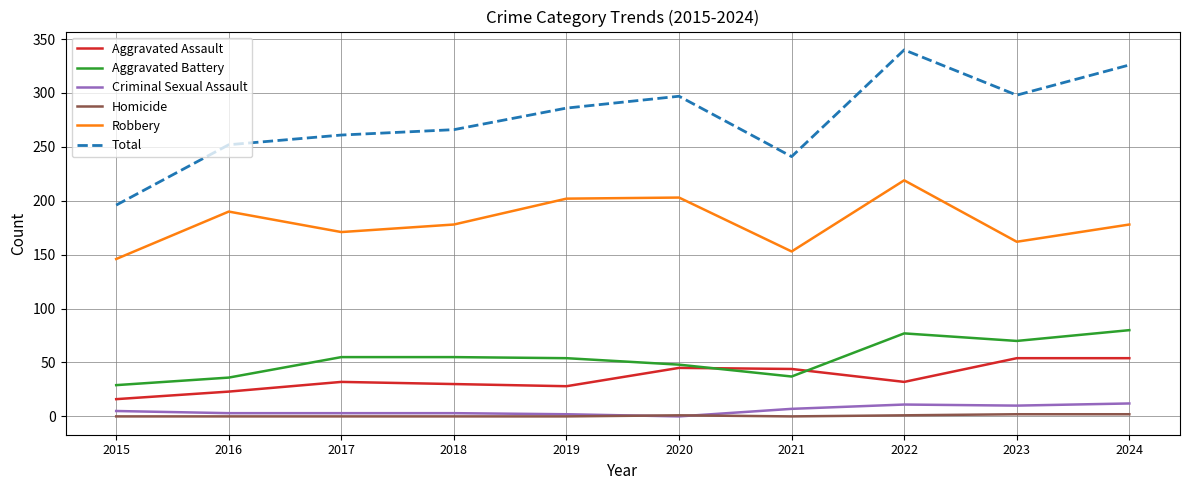

Is this an area chart (filled region under the line)?

No